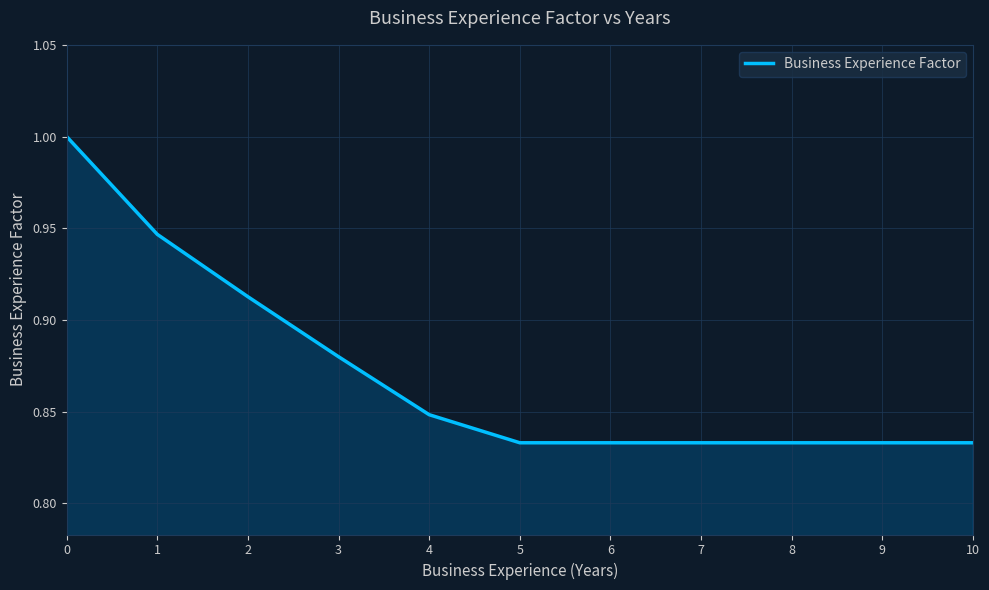

What is the maximum value shown in the chart?

1.0